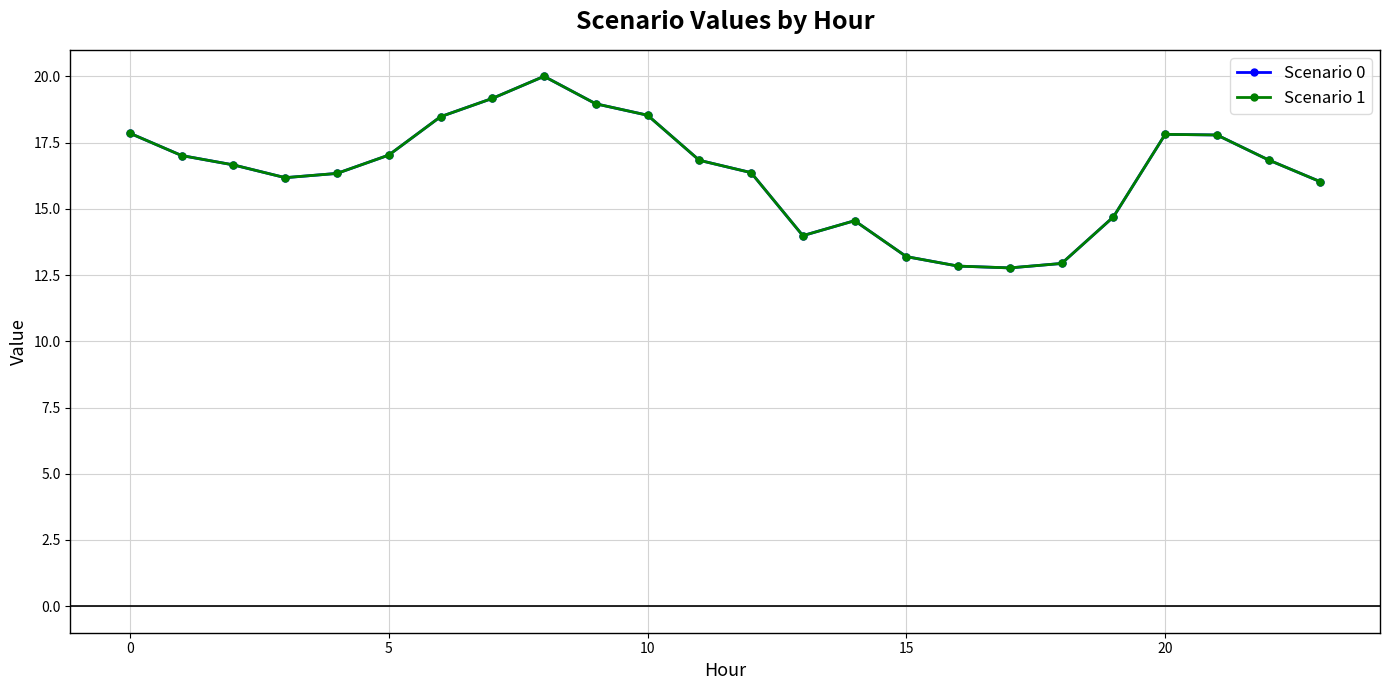

Does the chart have visible grid lines?

Yes